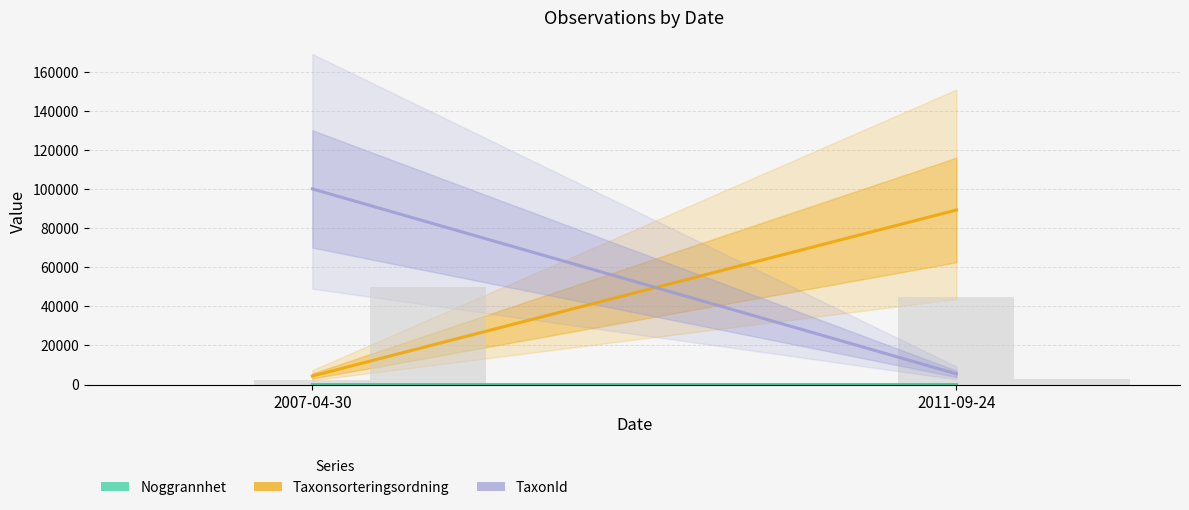

How many bars are there in total?

6